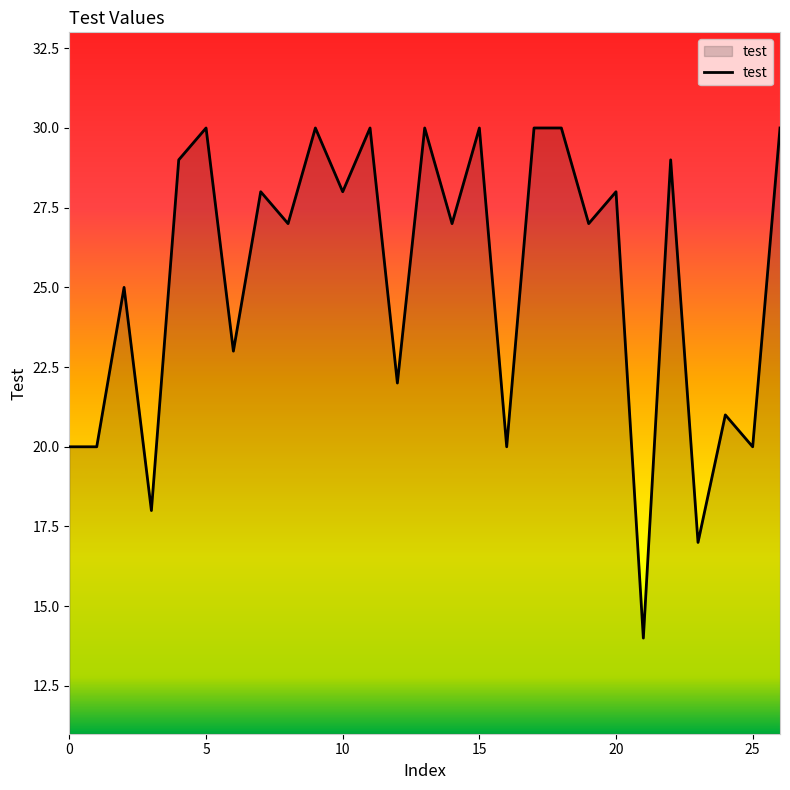

What is the greatest value displayed?

30